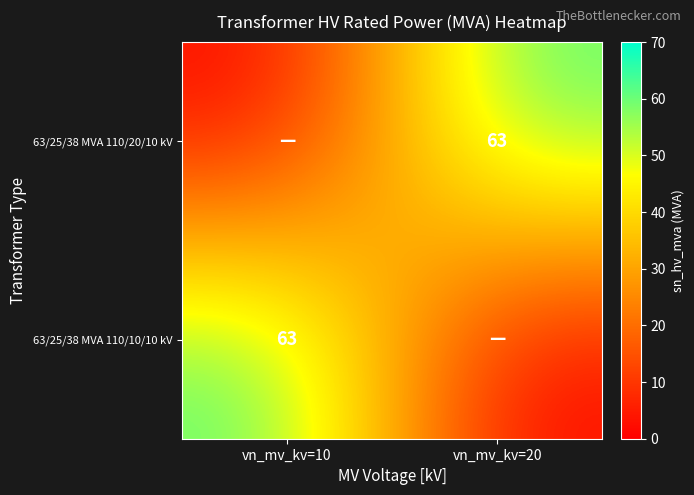

What is the total value across all series at vn_mv_kv=20?

63